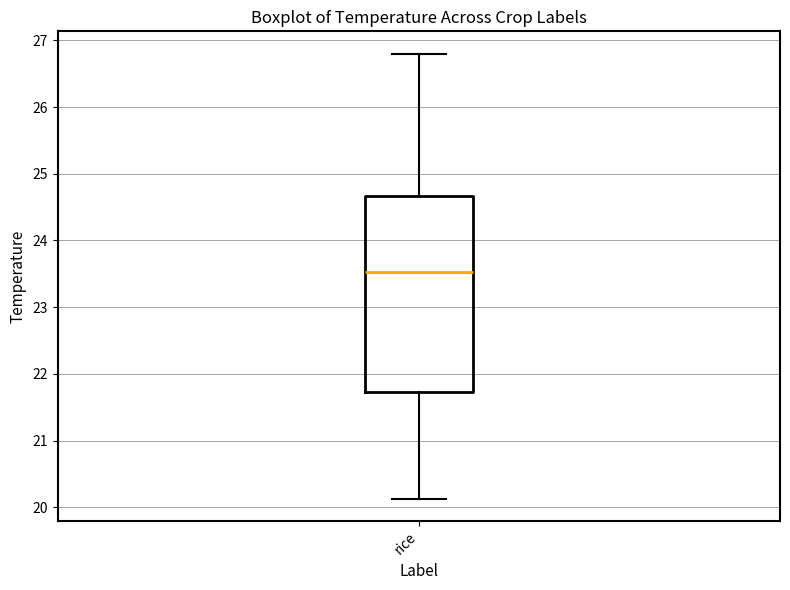

Read this box plot against the y-axis: the position of the median line, the range covered by the box, and the ends of both whiskers. The values are not printed on the chart, so give them approximately, as read against the axis.

median 23.5, box 21.7 to 24.7, whiskers 20.1 to 26.8